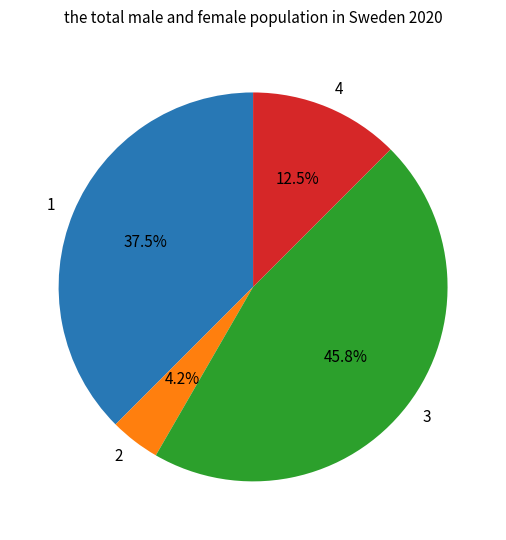

Is 3 the majority of the pie?

No